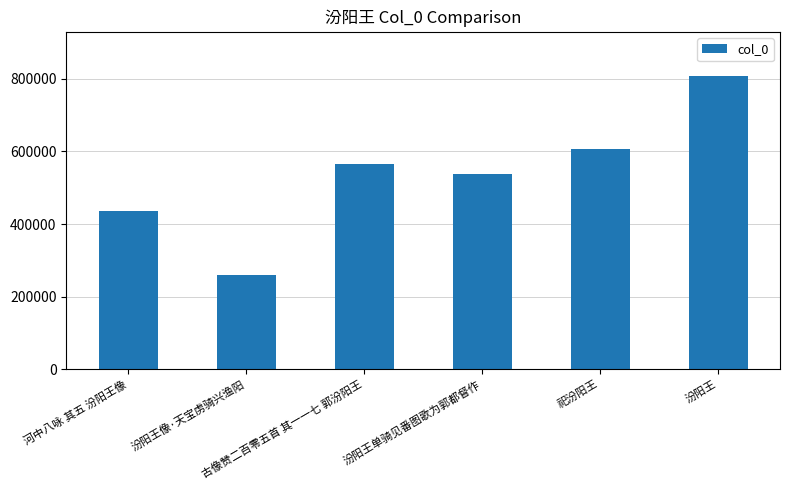

What is the minimum value shown in the chart?

260595